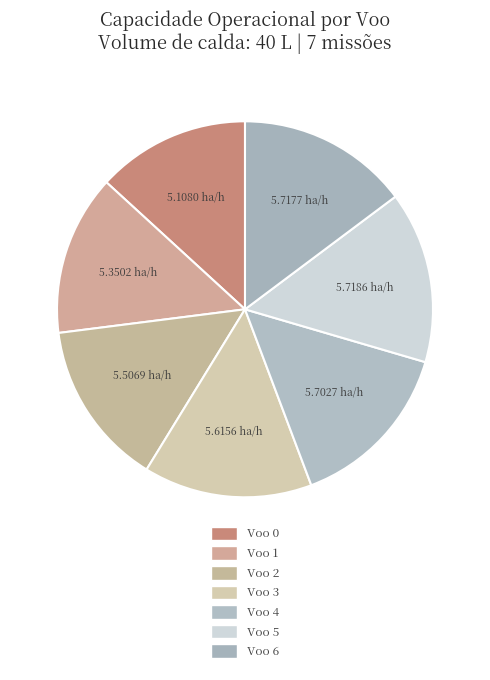

The Voo 6 slice represents 15% of the pie. True or false?

True